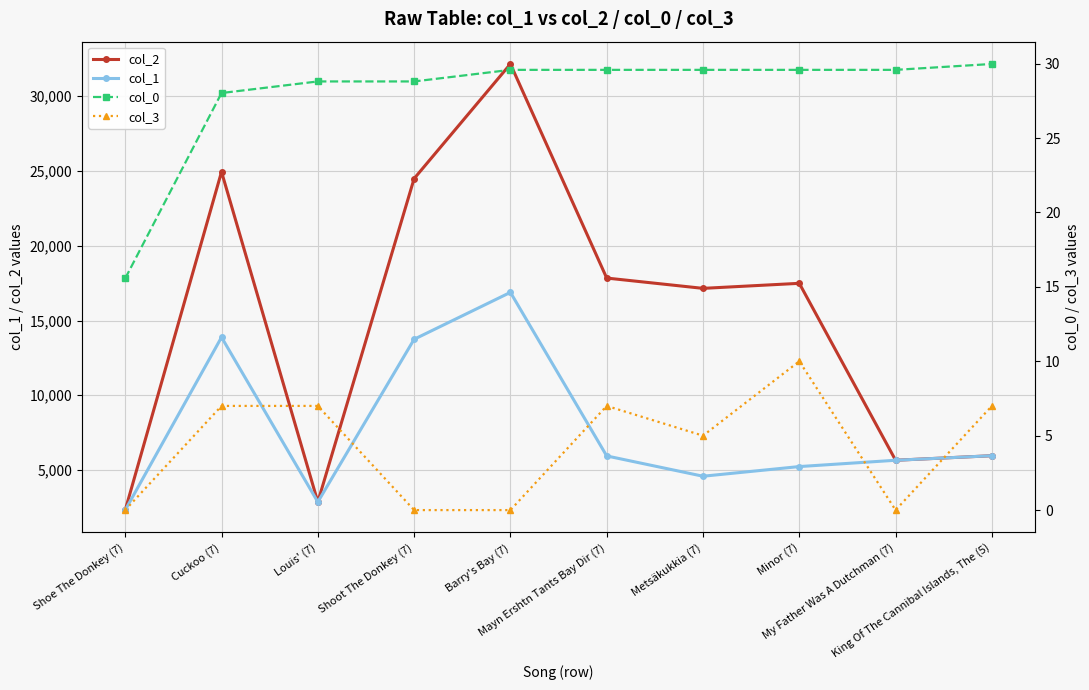

Reading left to right, extract all data points from this chart.

col_2: 2320.0	24946.0	2862.0	24492.0	32158.0	17839.0	17150.0	17487.0	5653.0	5957.0
col_1: 2320.0	13881.0	2862.0	13745.0	16882.0	5942.0	4585.0	5231.0	5653.0	5957.0
col_0: 15.6	28.0	28.8	28.8	29.6	29.6	29.6	29.6	29.6	30.0
col_3: 0.0	7.0	7.0	0.0	0.0	7.0	5.0	10.0	0.0	7.0